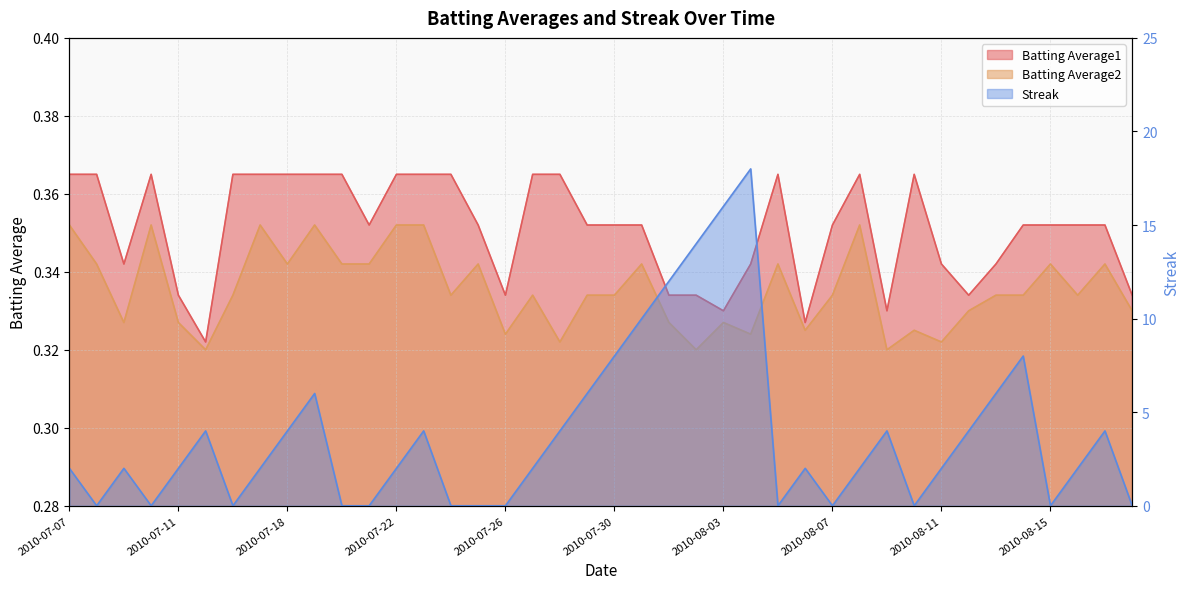

Which series has the largest total across all categories?

Streak